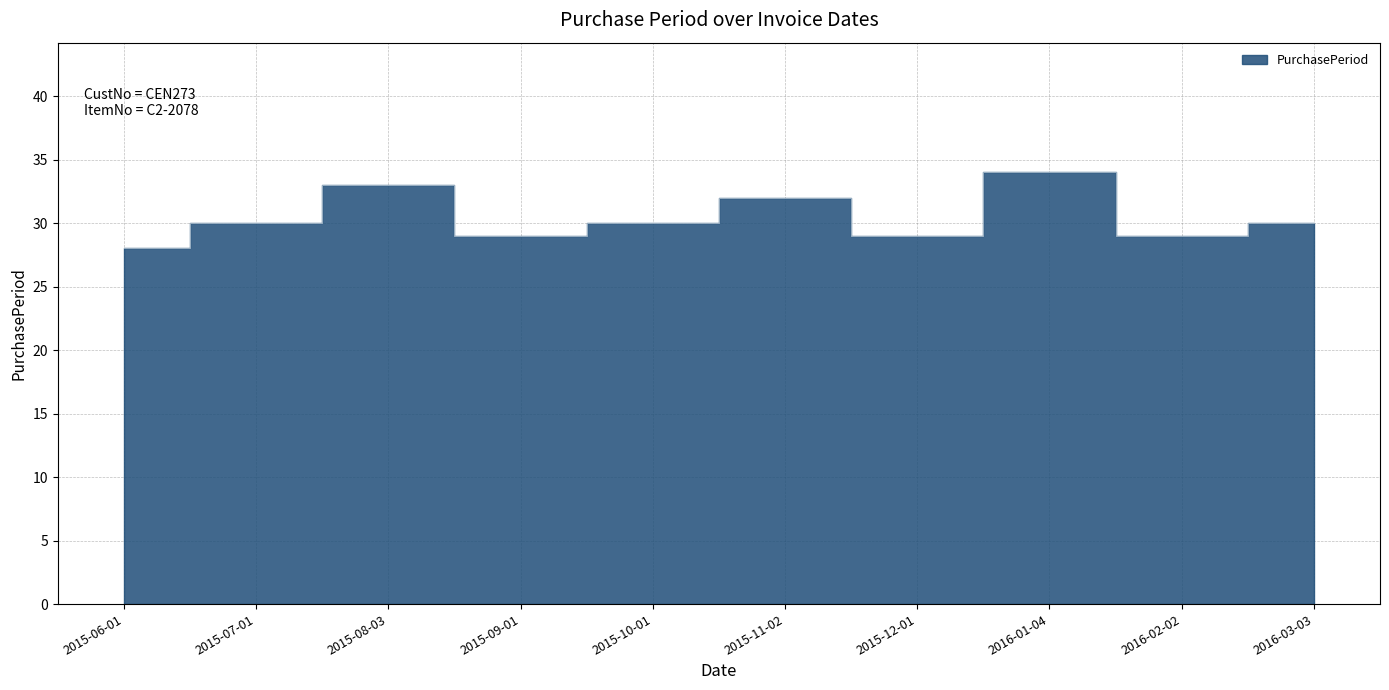

List the labels in order of value, largest first.

2016-01-04, 2015-08-03, 2015-11-02, 2015-07-01, 2015-10-01, 2016-03-03, 2015-09-01, 2015-12-01, 2016-02-02, 2015-06-01